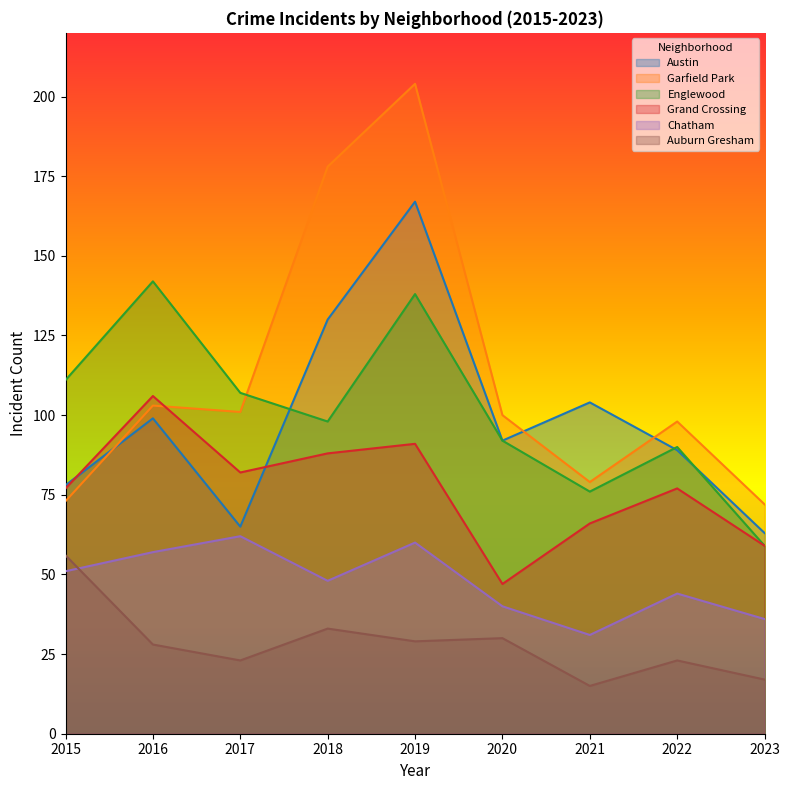

What is the value of the Chatham point at the 6th from the left?

40